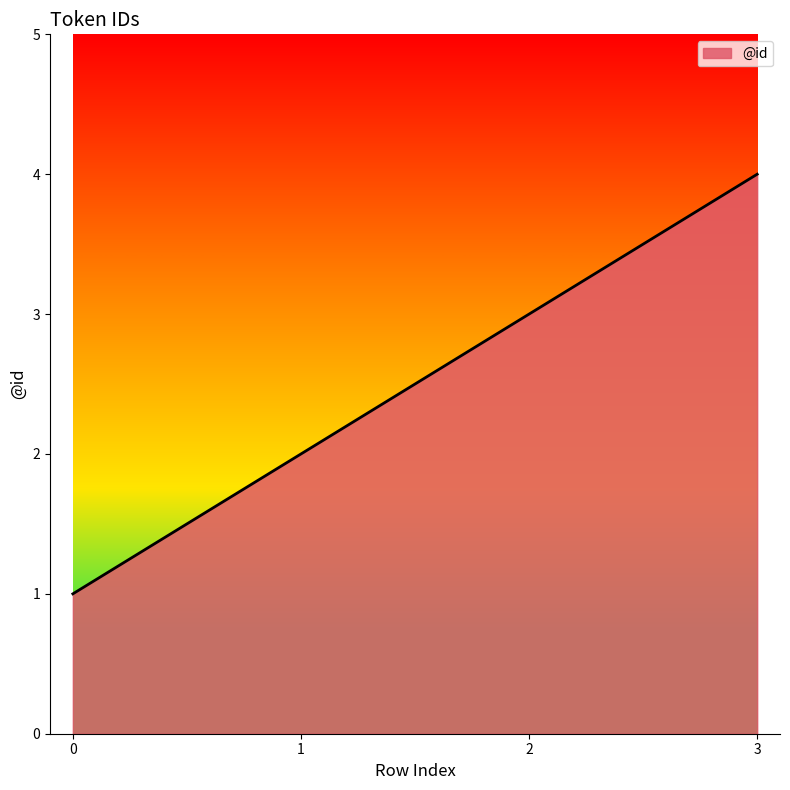

Approximately how many times larger is the value at 3 compared to 2?

1.3